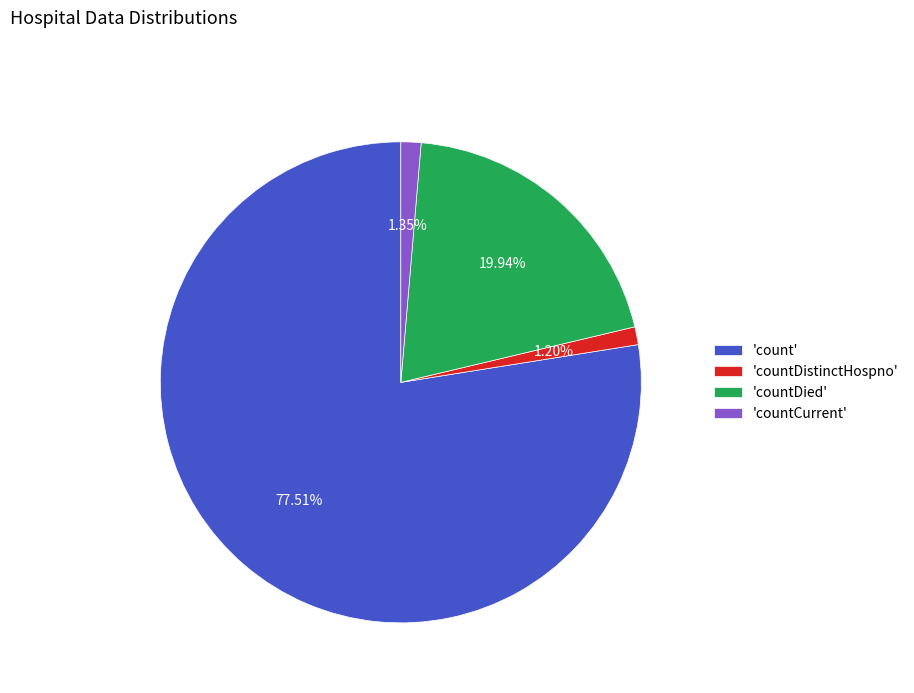

Is 'count' the majority of the pie?

Yes